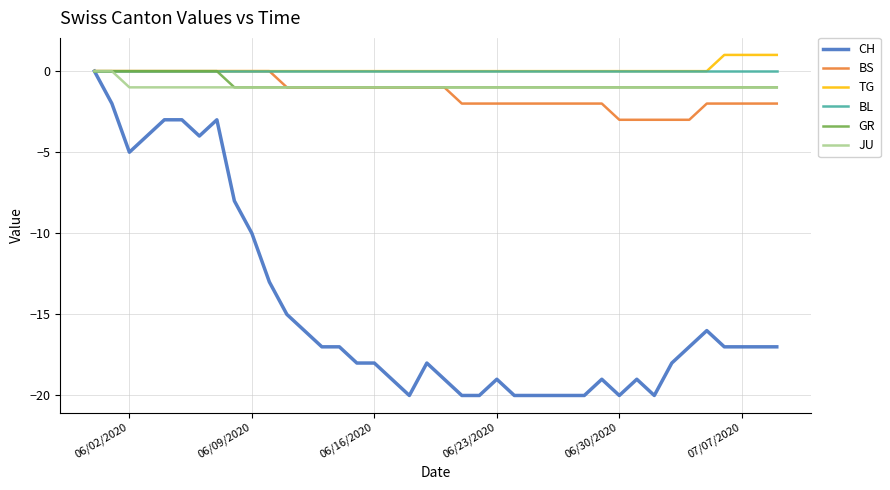

Which series has the largest range (max minus min)?

CH